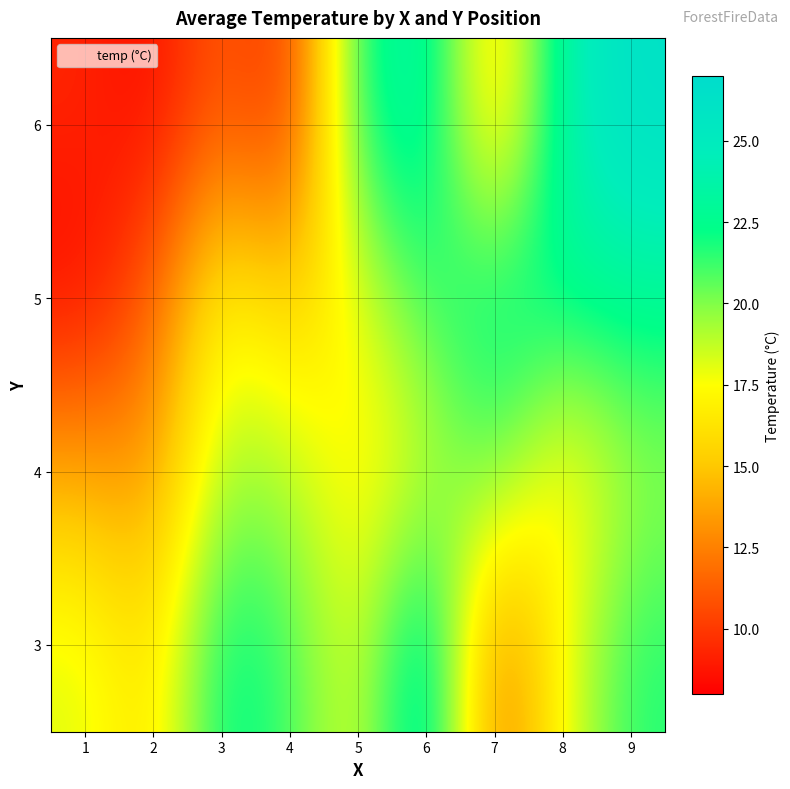

Reading left to right, transcribe all the data shown in this chart.

3: 1=18.2	2=15.9	3=22.8	4=21.2	5=17.7	6=25.4	7=11.3	8=17.8	9=21.7
4: 1=14.1	2=13.1	3=19.5	4=19.1	5=16.7	6=18.3	7=21.0	8=16.3	9=19.4
5: 1=8.2	2=11.4	3=17.8	4=15.1	5=17.8	6=21.3	7=22.8	8=22.8	9=22.9
6: 1=9.3	2=8.3	3=11.4	4=9.3	5=22.2	6=24.1	7=14.6	8=24.1	9=26.4